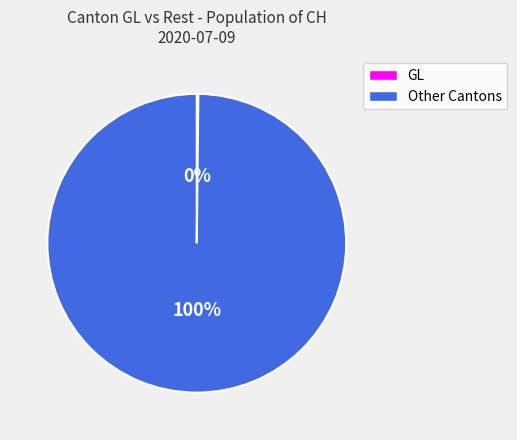

Does any single category account for the majority?

Yes